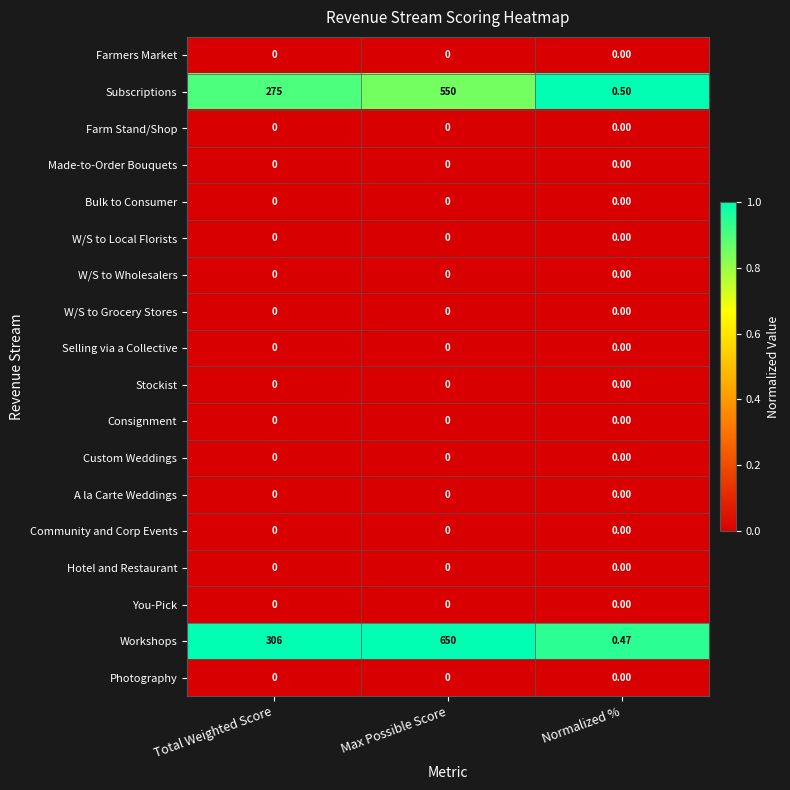

What is the maximum value shown in the chart?

650.0